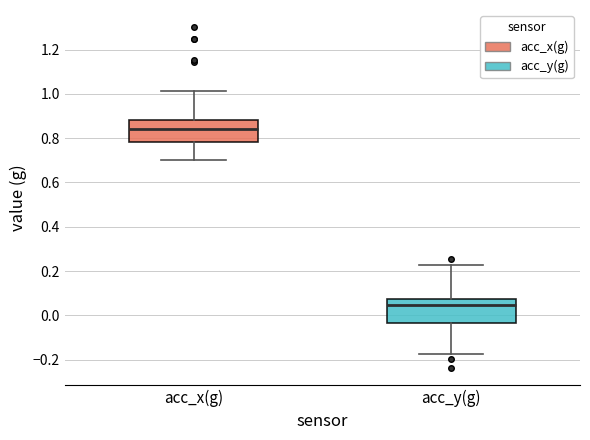

Reading left to right, transcribe this box plot: for each box, give where its median line is, the range the box spans, and where its two whiskers end, as read against the y-axis. The values are not printed on the chart, so give them approximately, as read against the axis.

acc_x(g): median 0.84, box 0.78 to 0.88, whiskers 0.70 to 1.02
acc_y(g): median 0.04, box -0.04 to 0.08, whiskers -0.18 to 0.22